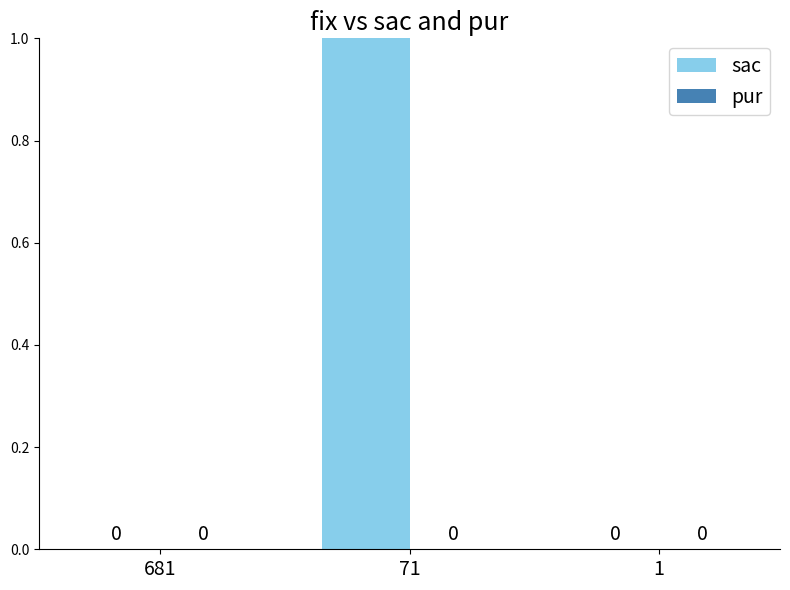

What are all the series names shown in the legend?

sac, pur